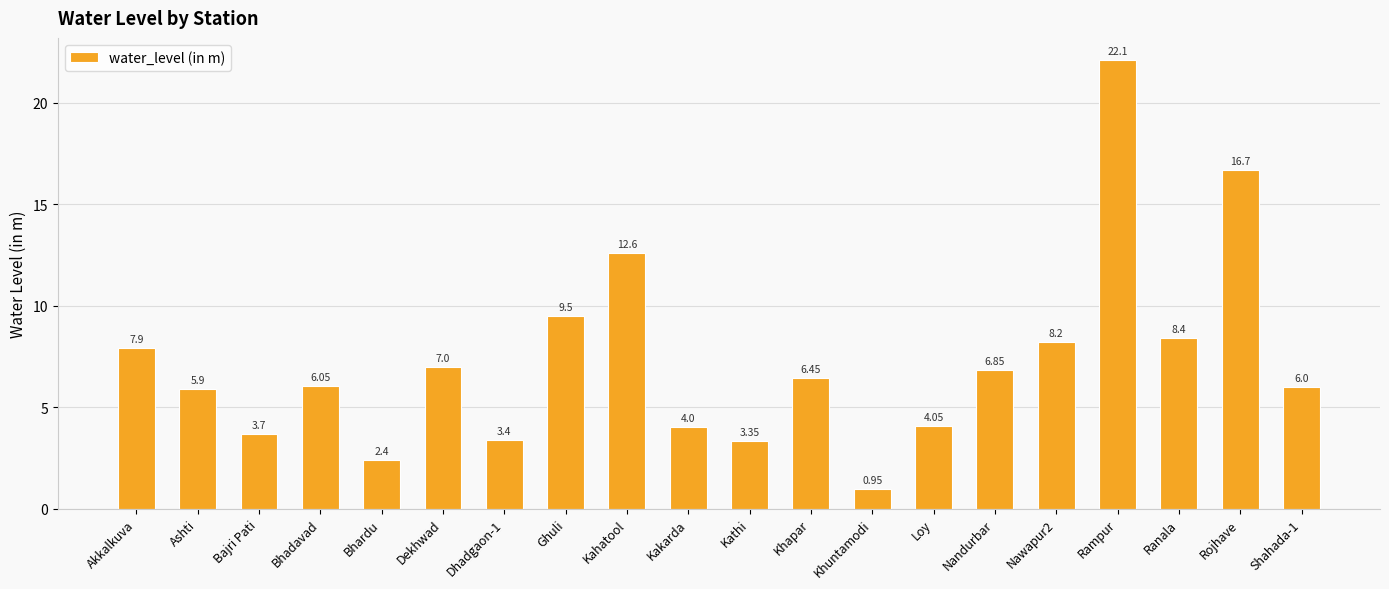

List the labels in order of value, largest first.

Rampur, Rojhave, Kahatool, Ghuli, Ranala, Nawapur2, Akkalkuva, Dekhwad, Nandurbar, Khapar, Bhadavad, Shahada-1, Ashti, Loy, Kakarda, Bajri Pati, Dhadgaon-1, Kathi, Bhardu, Khuntamodi